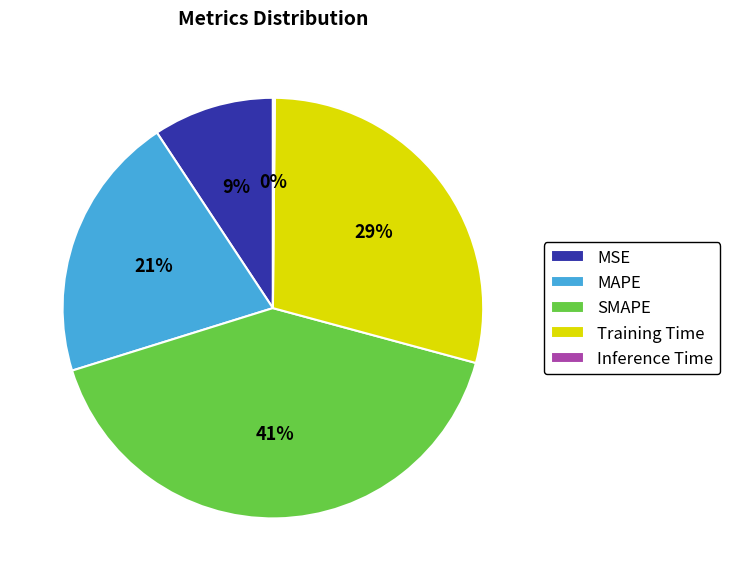

True or false: Training Time accounts for 20% of the total.

False